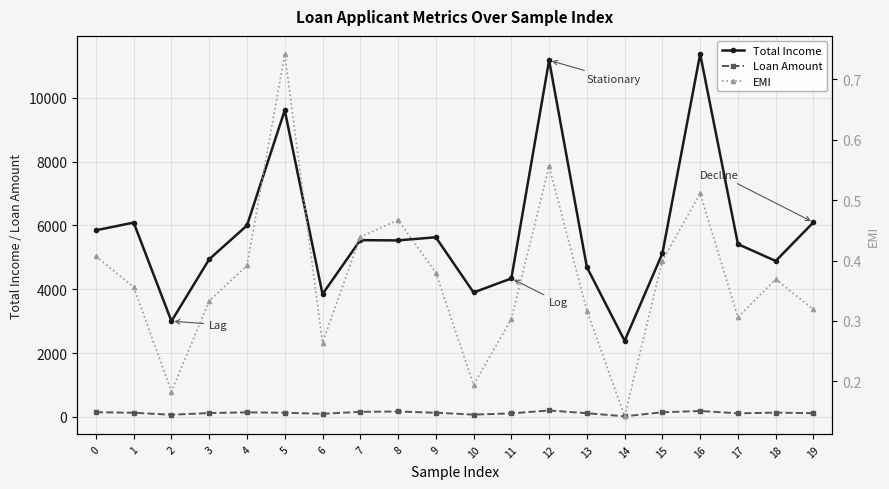

What is the value of the Total Income point at the 1st from the left?

5849.0